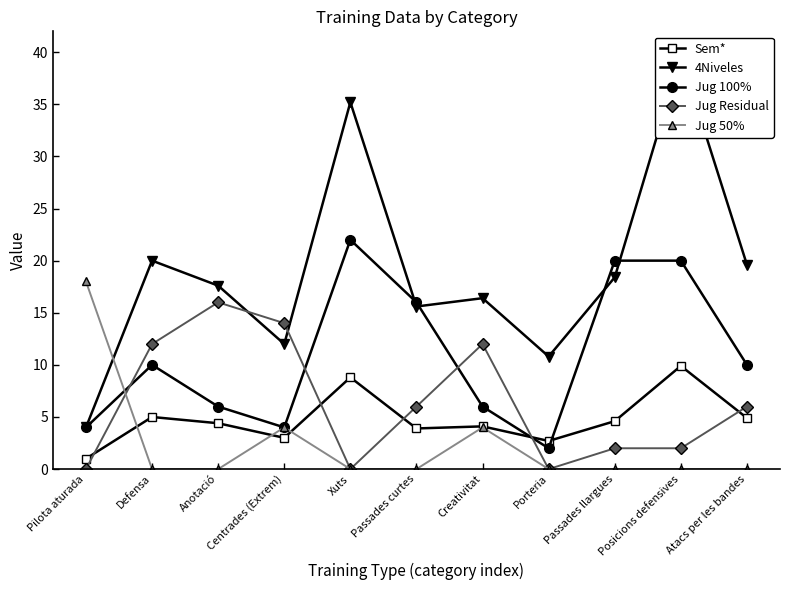

True or false: Jug 100% has a value of 2.4 at Atacs per les bandes.

False